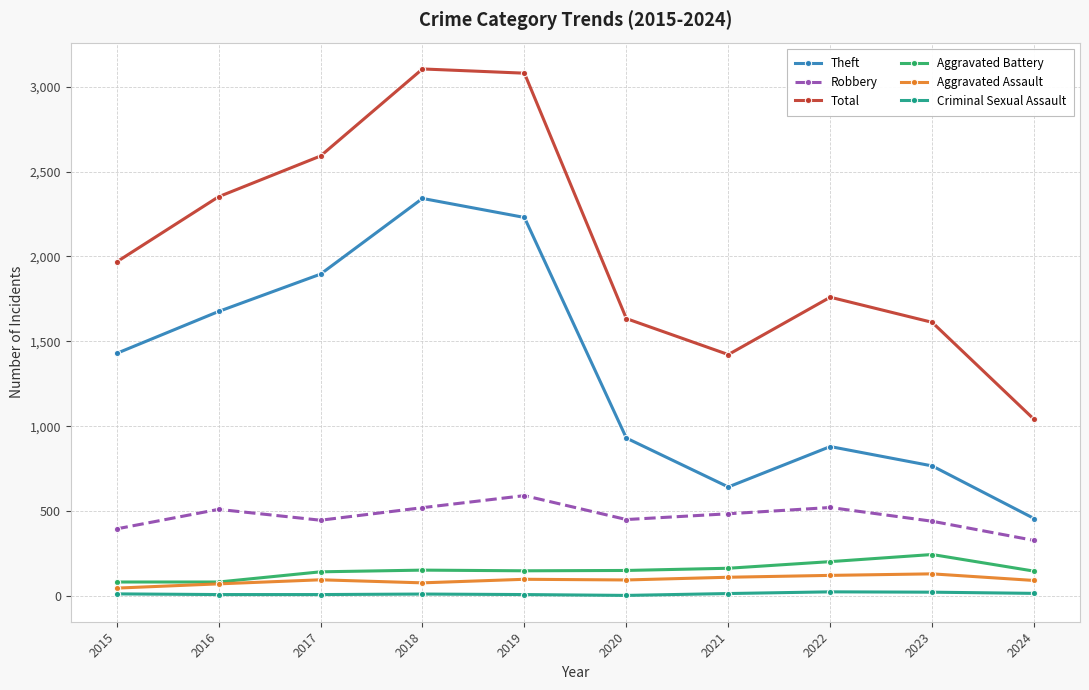

What is the difference between the Theft values at 2016 and 2023?

910